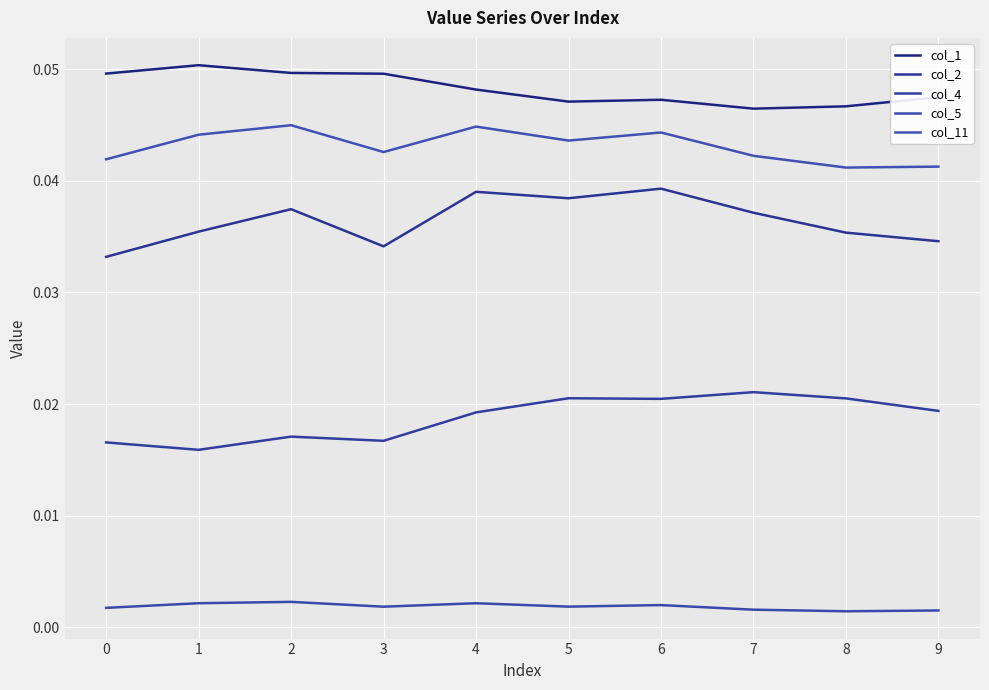

Rank the categories by col_2 value from lowest to highest.

0, 3, 9, 8, 1, 7, 2, 5, 4, 6